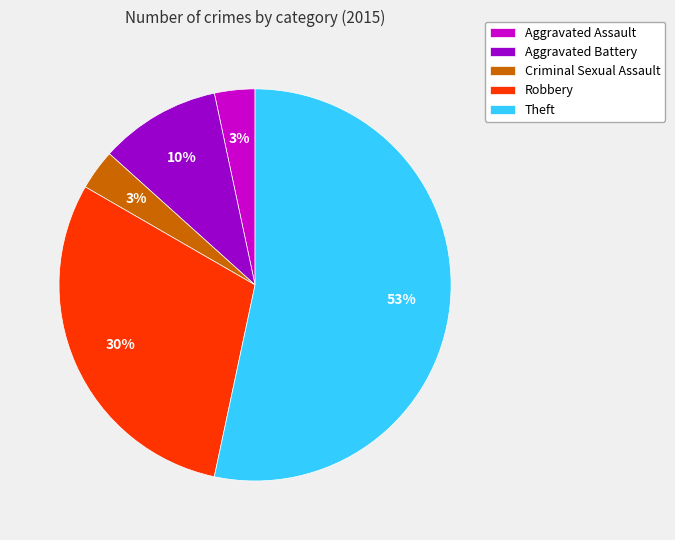

Is it true that Robbery is 19% of the pie?

False